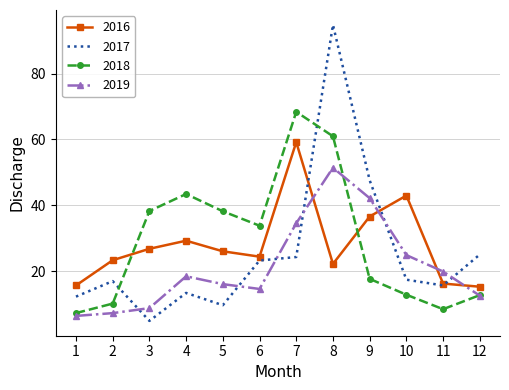

What is the difference between the highest and lowest values at 3?

33.4